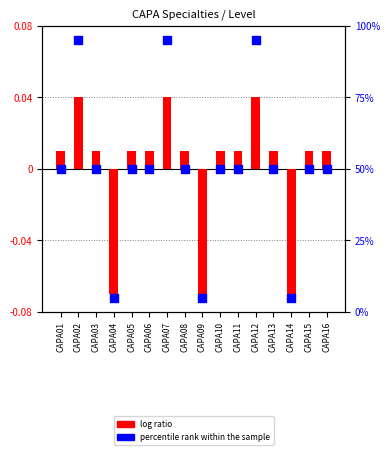

Which series reaches the maximum Y coordinate?

percentile rank within the sample